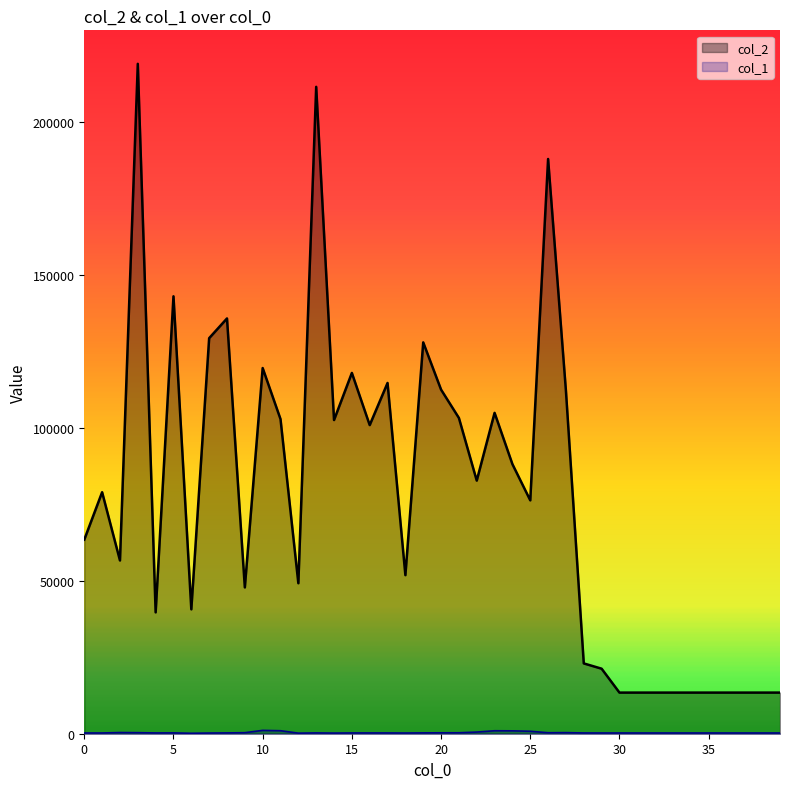

In col_2, how many points are lower than both neighbors (excluding endpoints)?

10